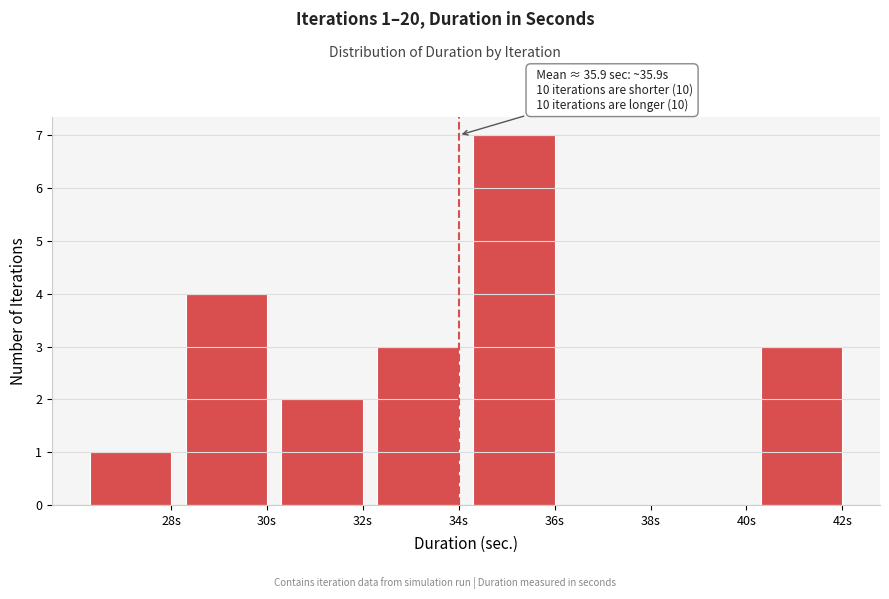

Reading left to right, transcribe all the data shown in this chart.

28s=1	30s=4	32s=2	34s=3	36s=7	38s=0	40s=0	42s=3